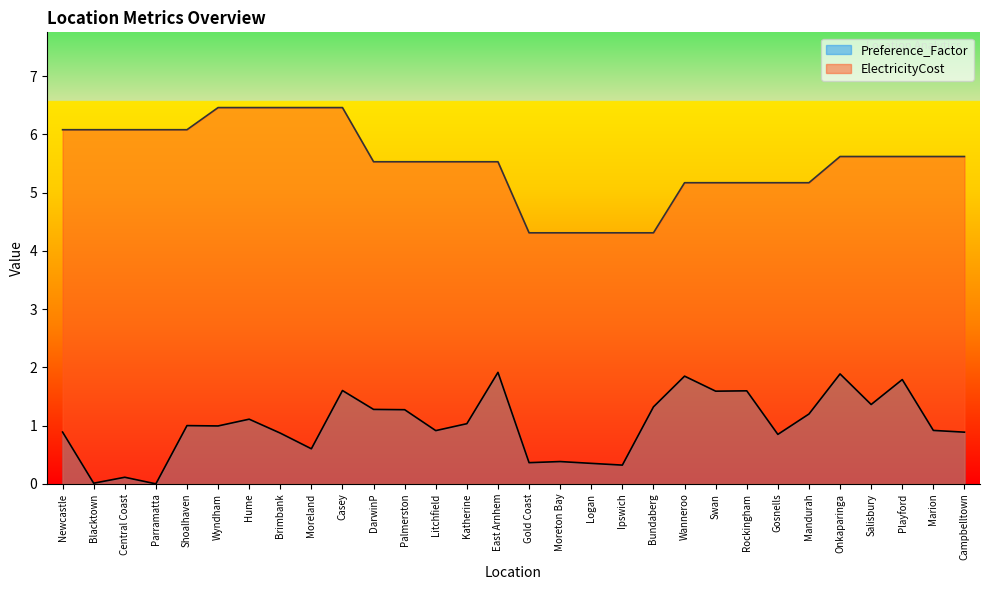

True or false: ElectricityCost and Preference_Factor cross at least once.

False